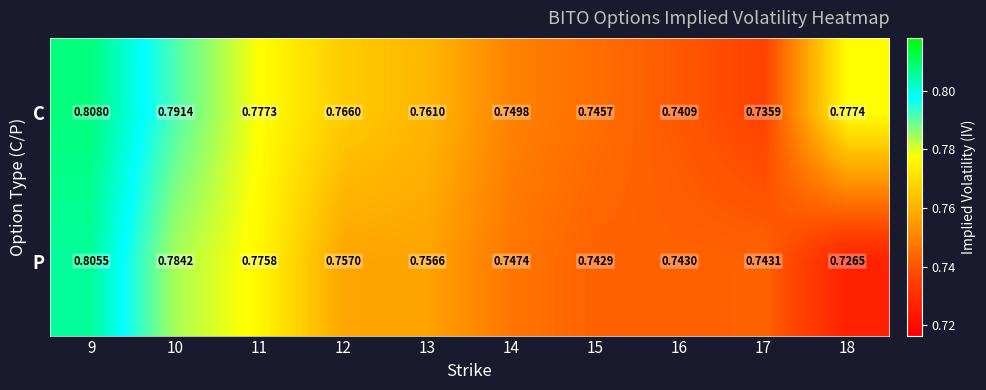

Rank the series at 10 from highest to lowest value.

C, P